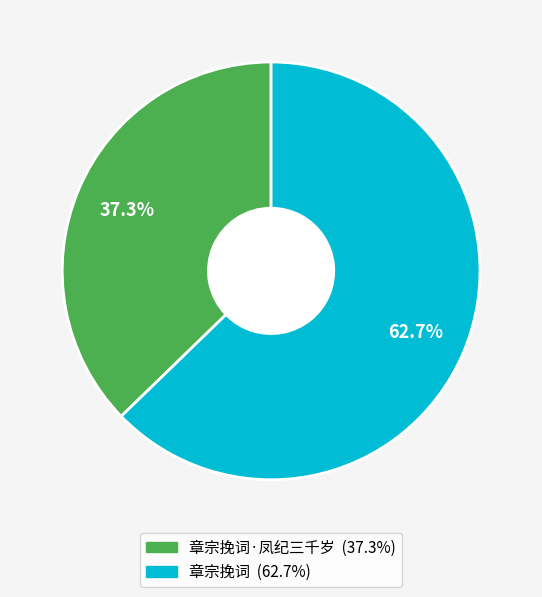

Does any single category account for the majority?

Yes